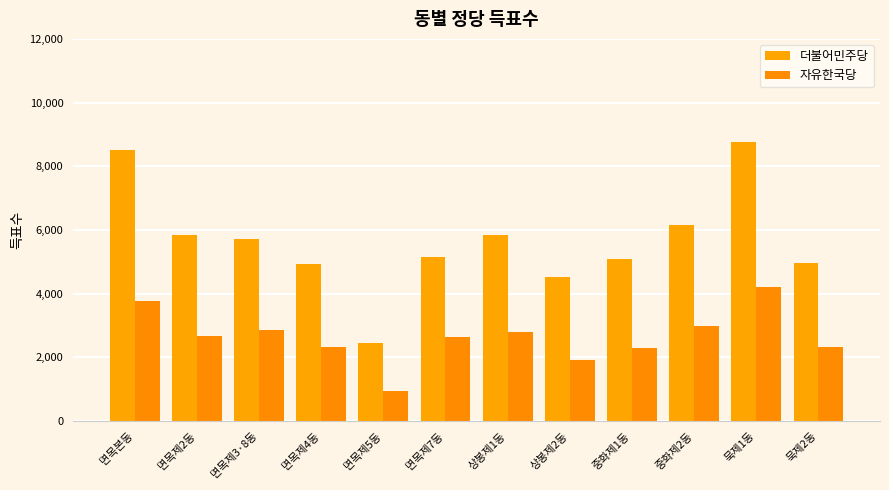

How many bars are there in each group?

2